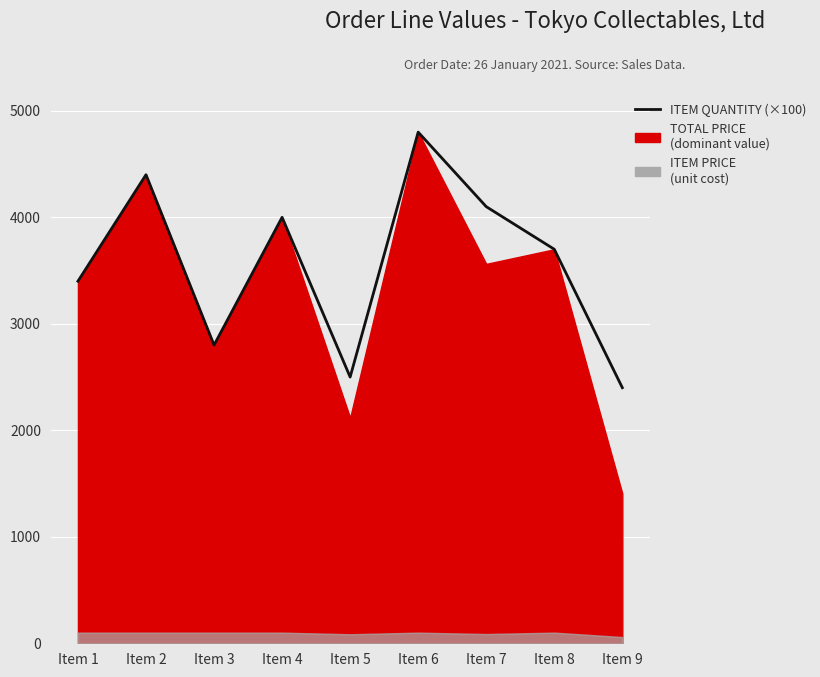

Reading left to right, transcribe all the data shown in this chart.

Item 1=3400	Item 2=4400	Item 3=2800	Item 4=4000	Item 5=2500	Item 6=4800	Item 7=4100	Item 8=3700	Item 9=2400